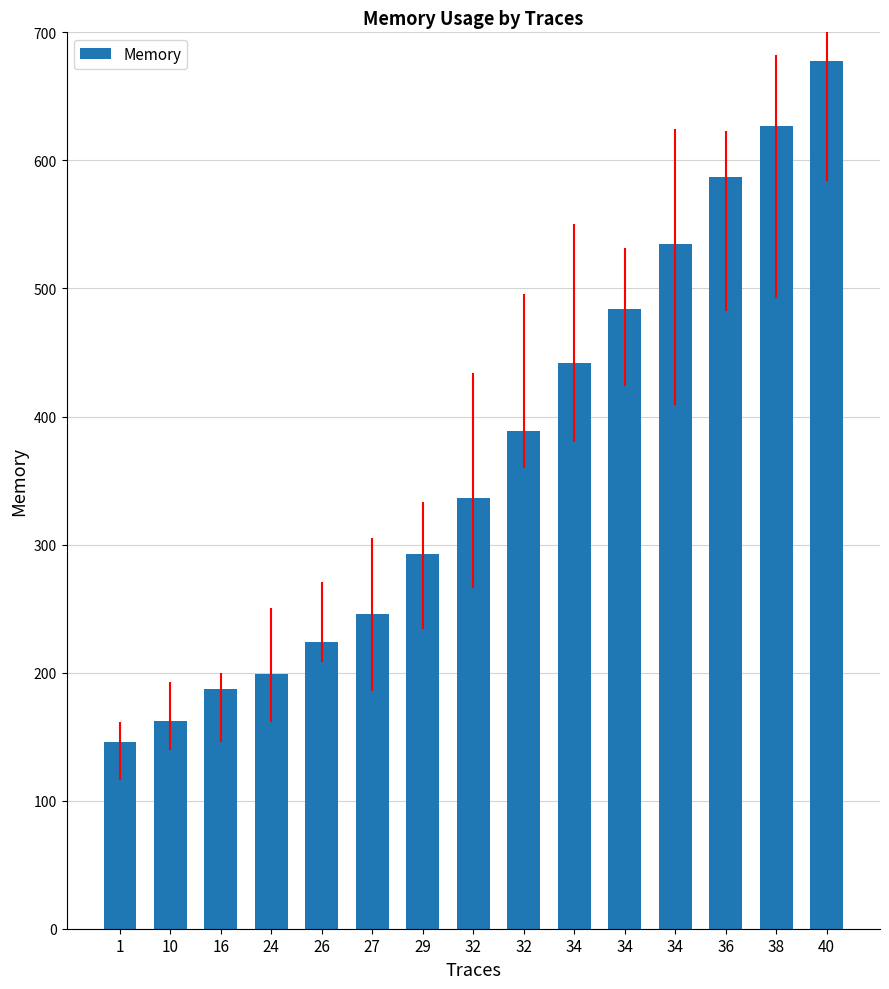

Which has a higher value, 34 or 34?

34